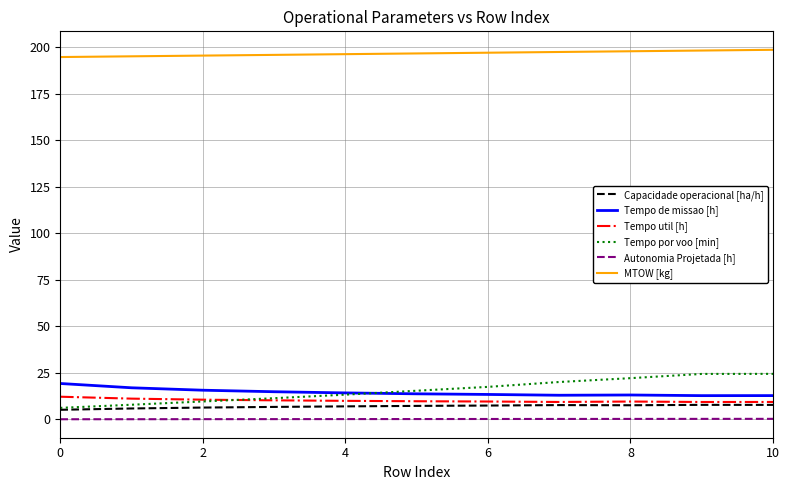

Does the chart have visible grid lines?

Yes